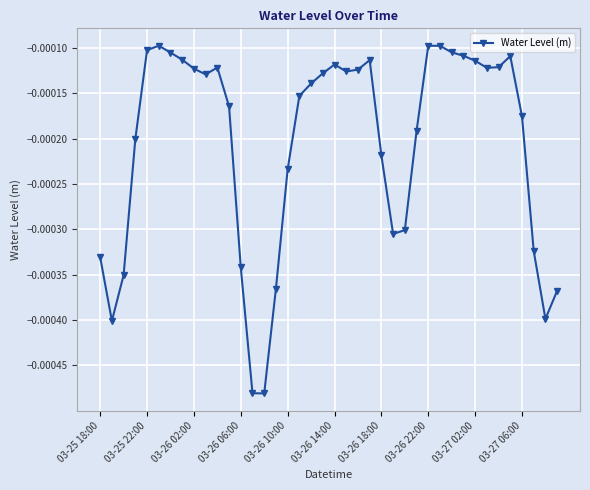

True or false: the data has more than 1 interior local peaks.

True